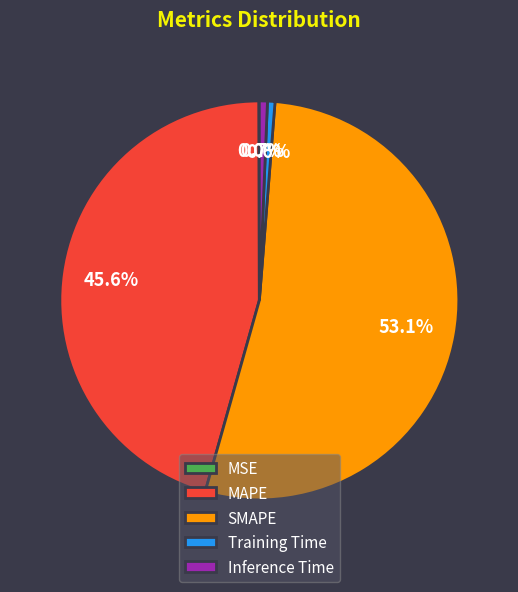

The SMAPE slice represents 42% of the pie. True or false?

False